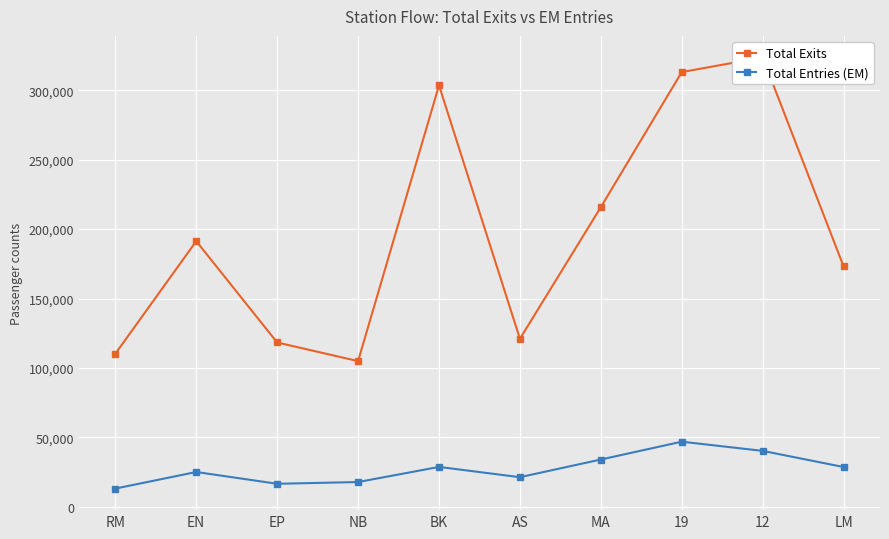

True or false: Total Exits has a value of 121006 at AS.

True